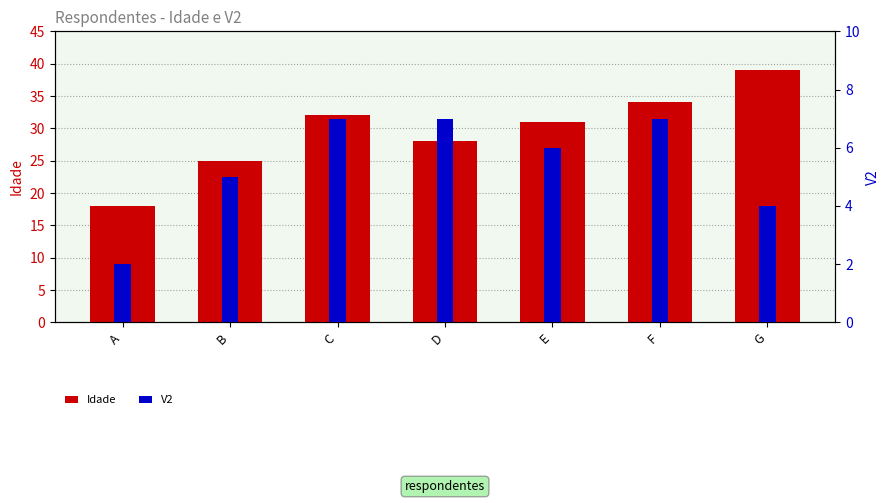

What is the difference between the second highest and minimum values in the V2 series?

5